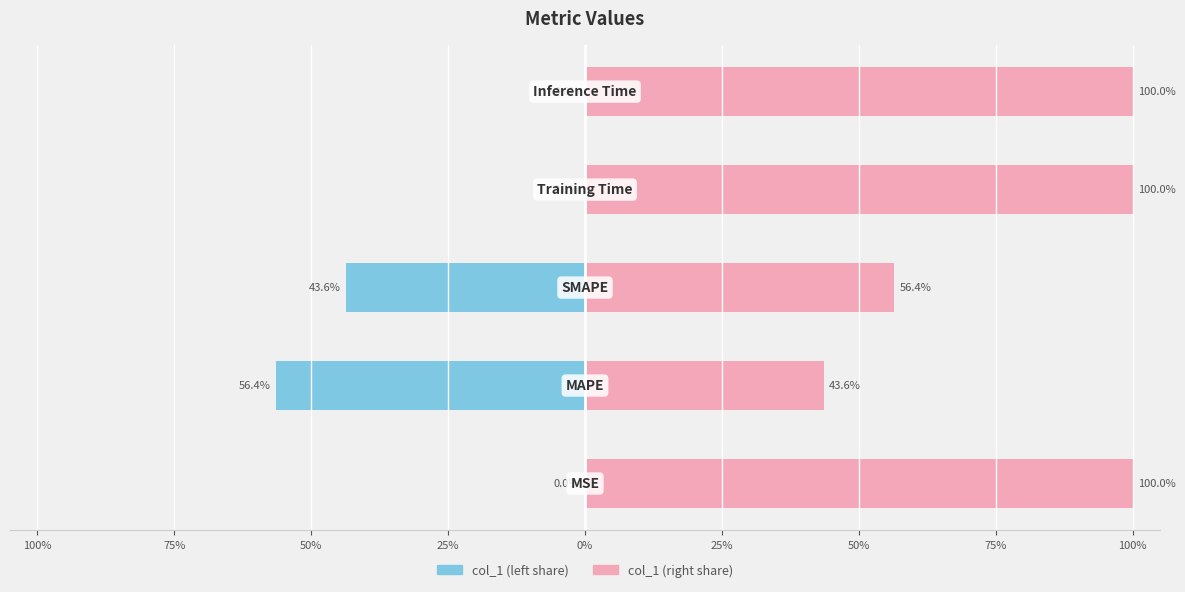

The col_1 (right share) series shows 100.0 at 100%. True or false?

True